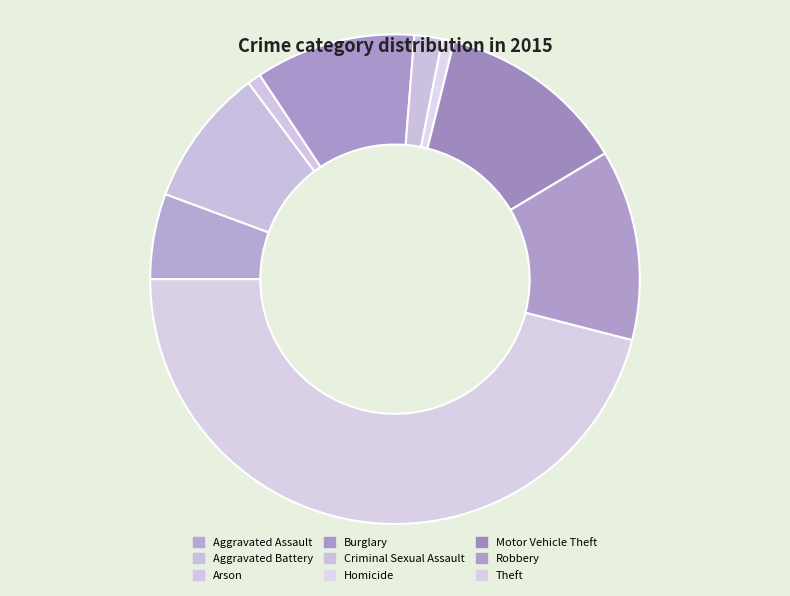

Is there a majority slice in this chart?

No